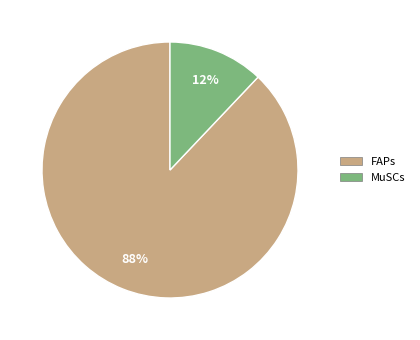

Does MuSCs represent more than half of the total?

No